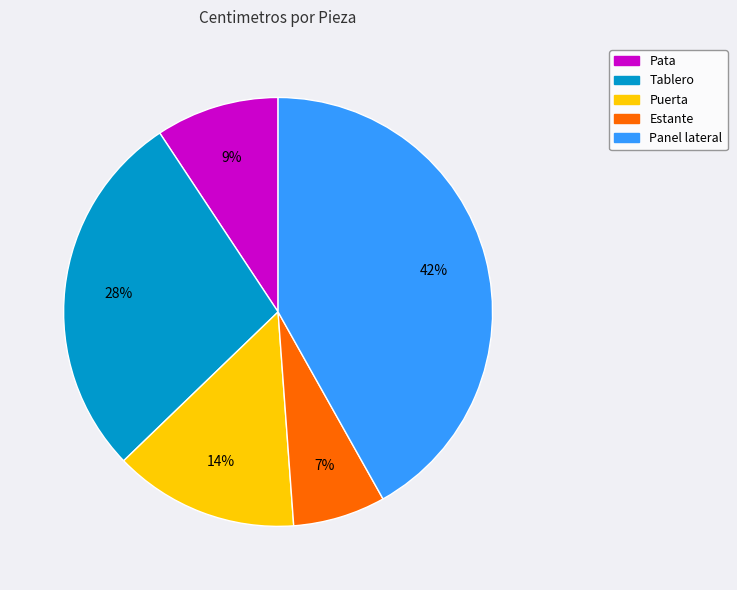

True or false: Tablero accounts for 28% of the total.

True